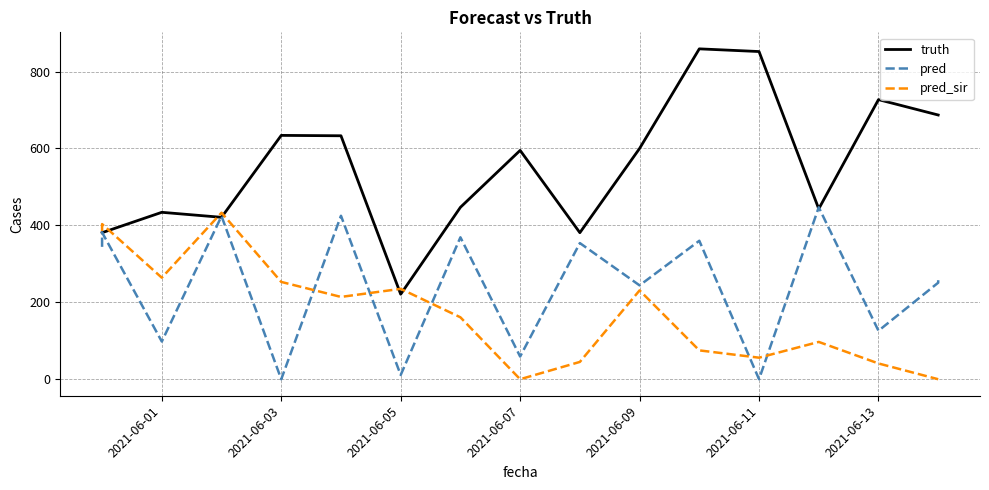

Is the value of pred at 2021-06-05 greater than the value of pred_sir at 2021-06-01?

No